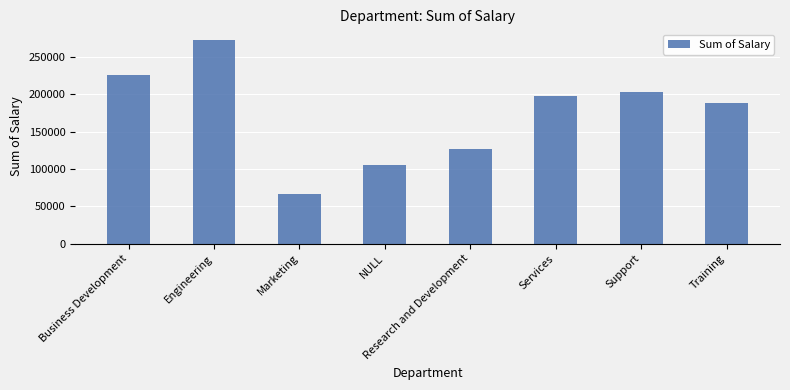

Count the number of categories in the chart.

8